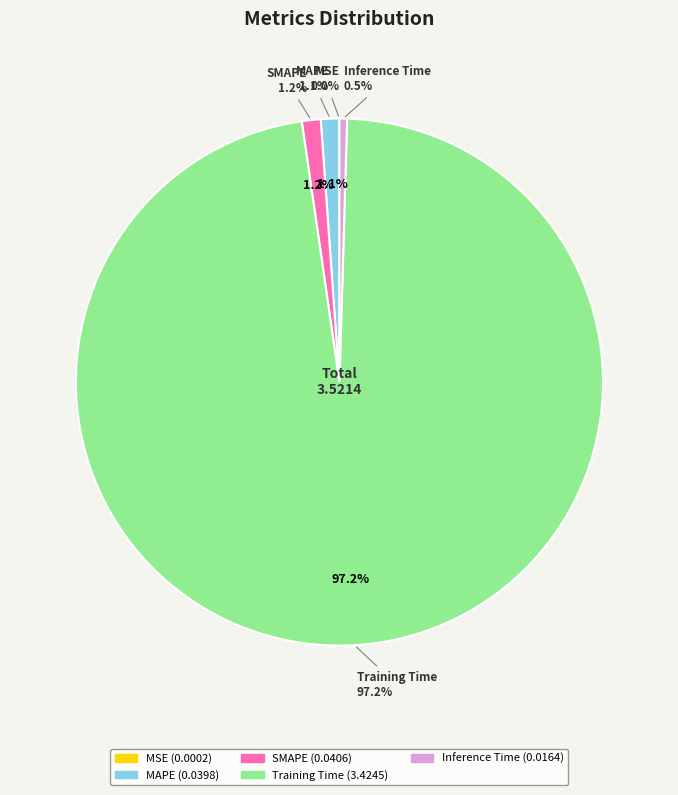

Is there any slice that represents more than half of the pie?

Yes